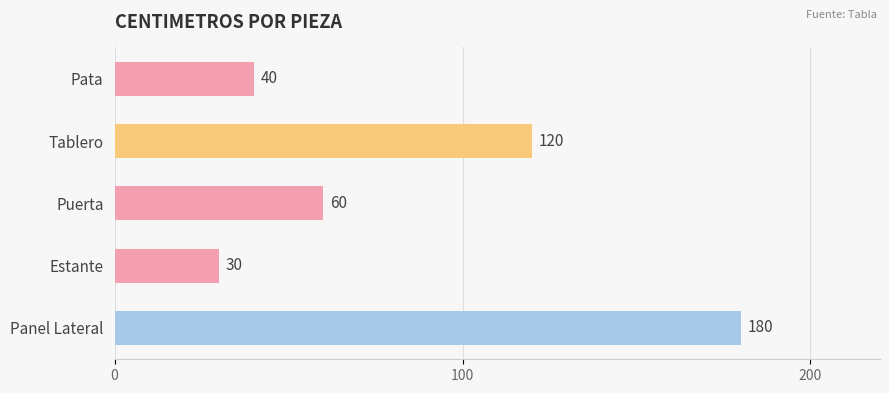

The value at Tablero is 120. True or false?

True